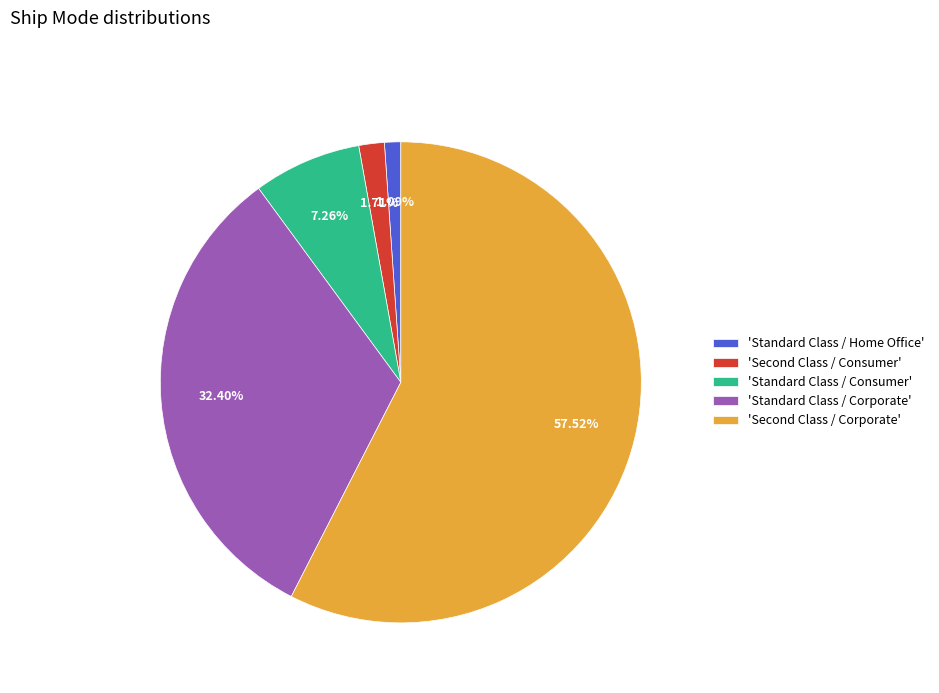

Is there any slice that represents more than half of the pie?

Yes